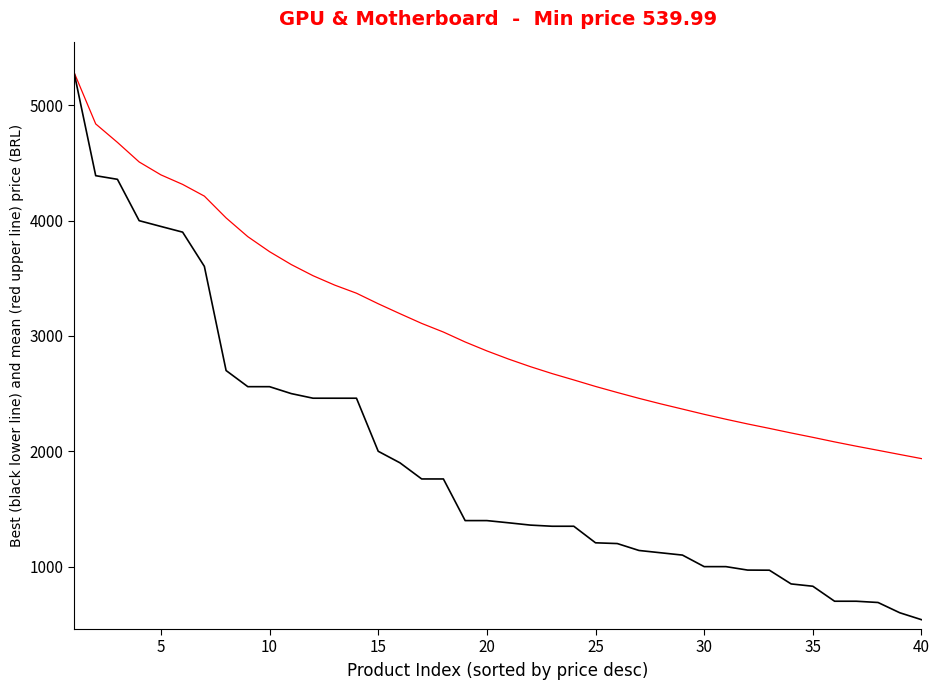

What is the smallest value displayed?

540.0